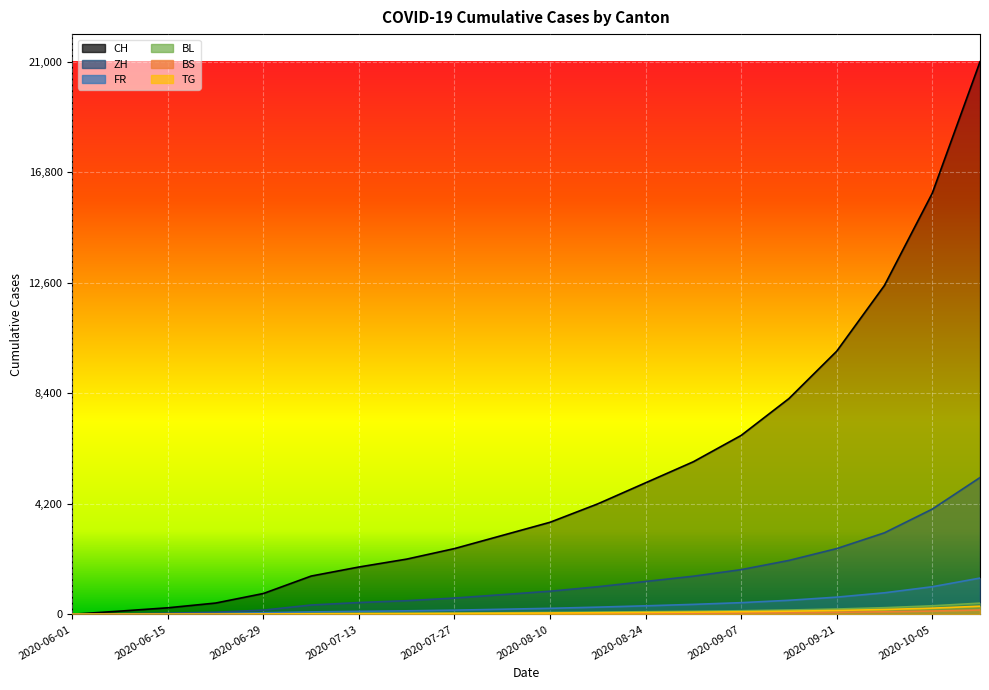

At how many categories does at least one series exceed 9182?

4